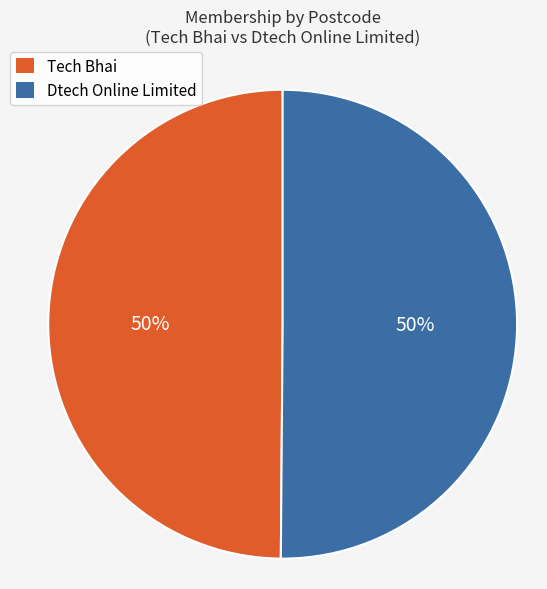

To the nearest percent, what portion does Tech Bhai represent?

50%